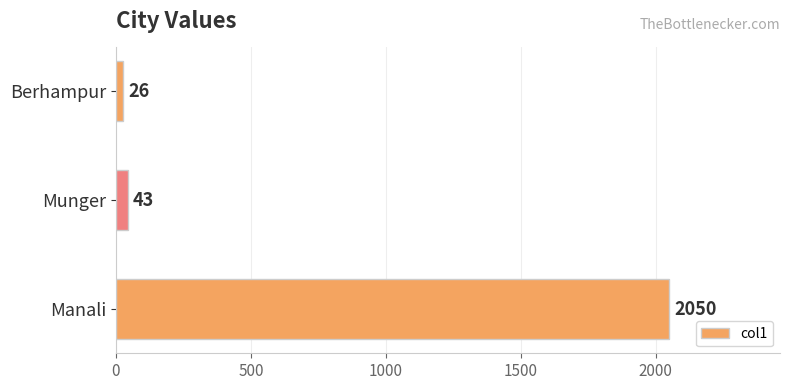

The value at Manali is 2957. True or false?

False